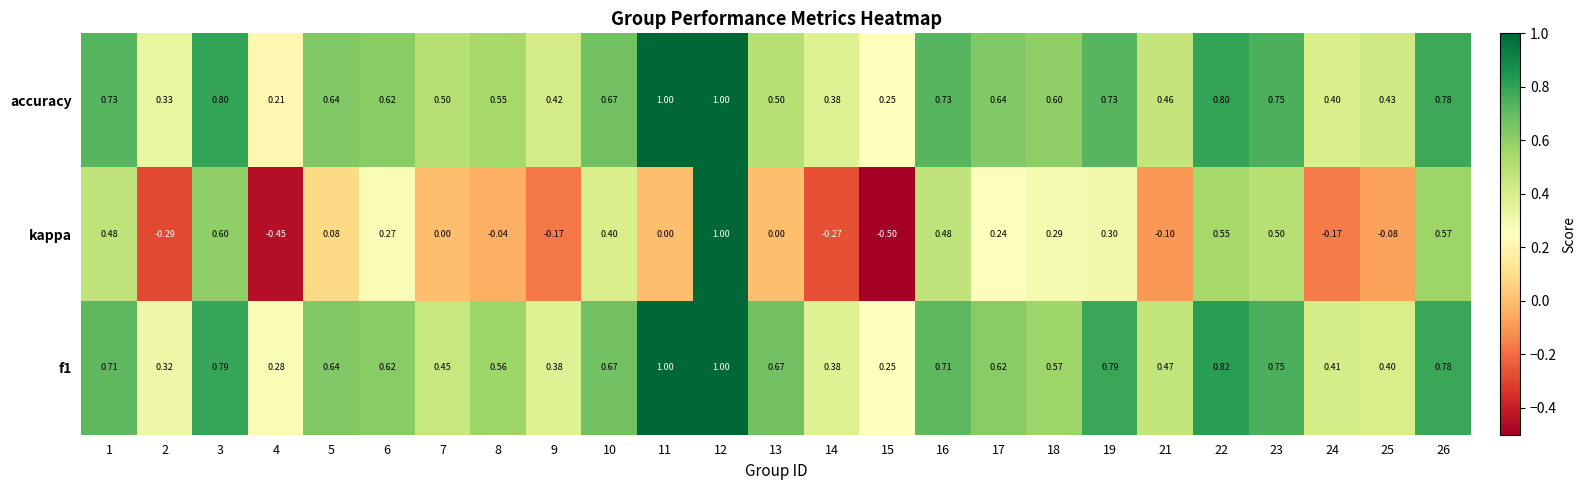

At which category is the sum across all series the highest?

12